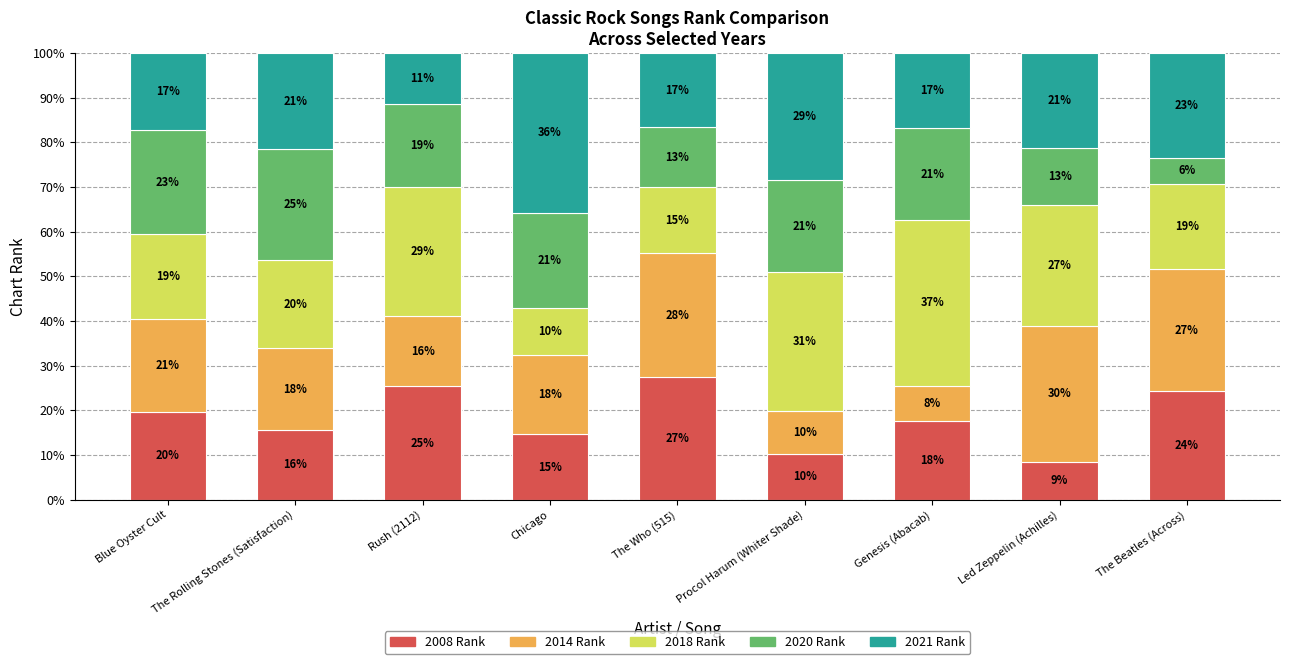

What are all the series names shown in the legend?

2008 Rank, 2014 Rank, 2018 Rank, 2020 Rank, 2021 Rank